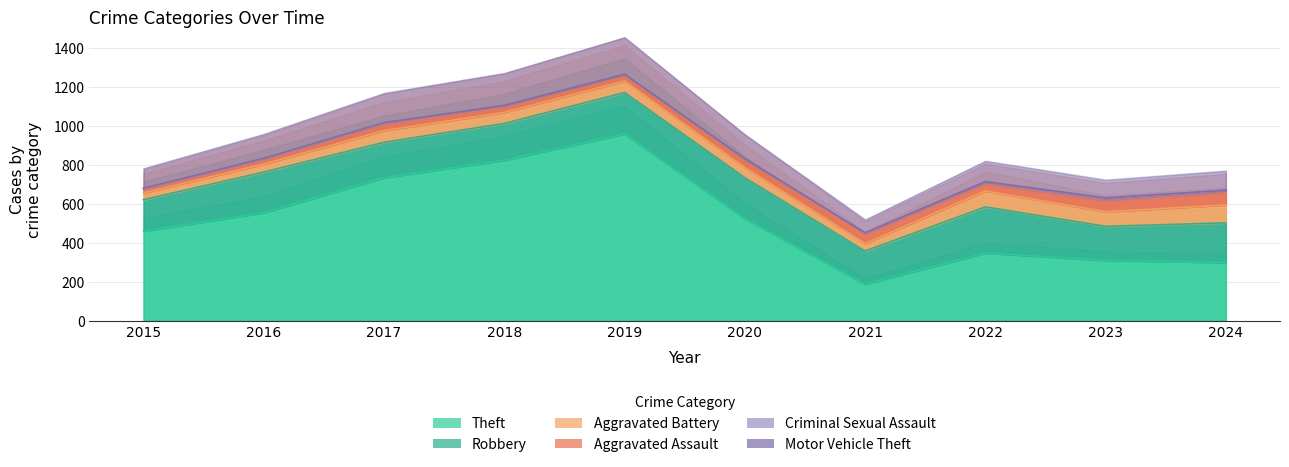

What are all the series names shown in the legend?

Theft, Robbery, Aggravated Battery, Aggravated Assault, Criminal Sexual Assault, Motor Vehicle Theft